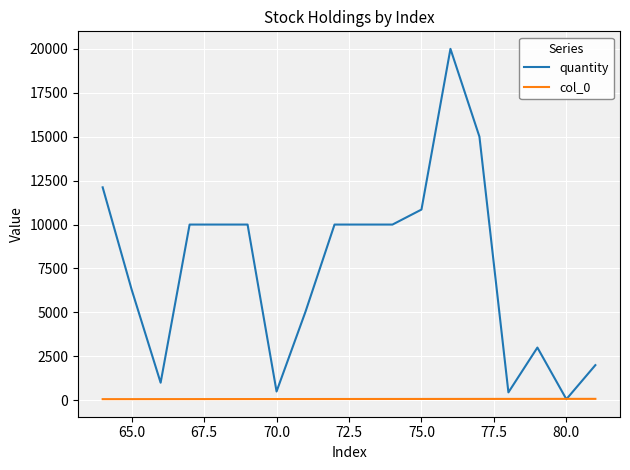

What is the maximum value for quantity?

20000